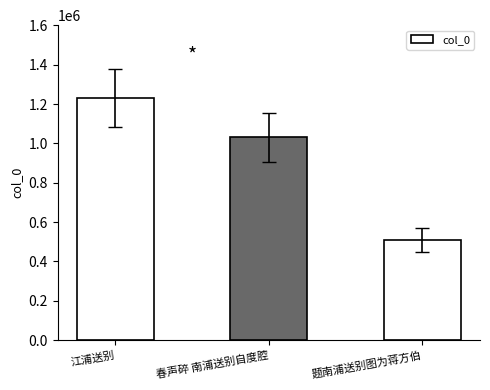

How many values are between 510124 and 1231232?

3